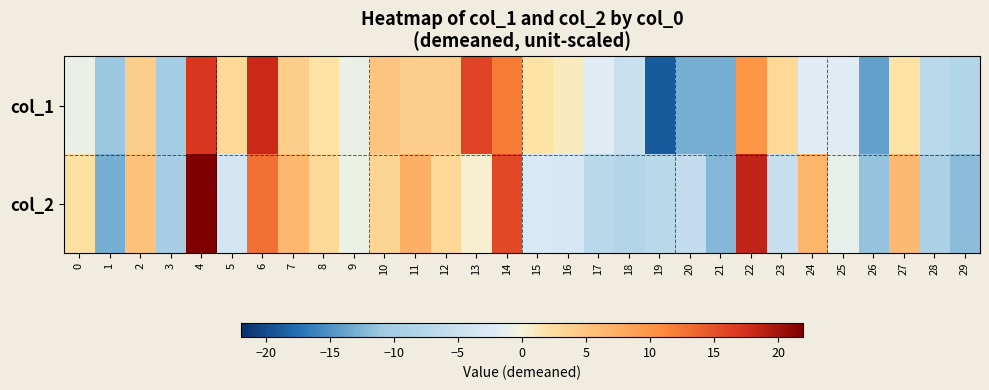

What is the maximum value shown in the chart?

21.9